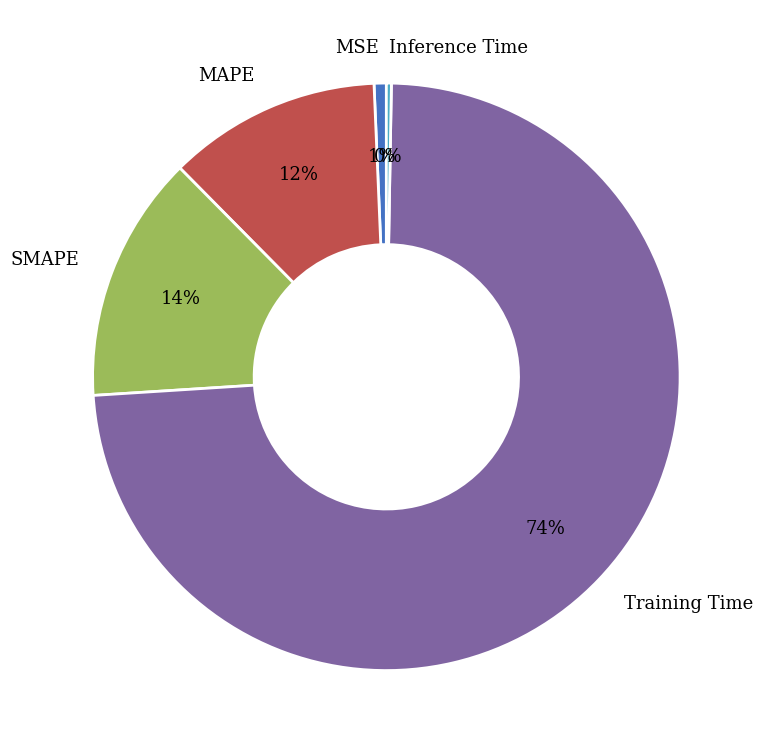

Which has a higher value, MAPE or MSE?

MAPE